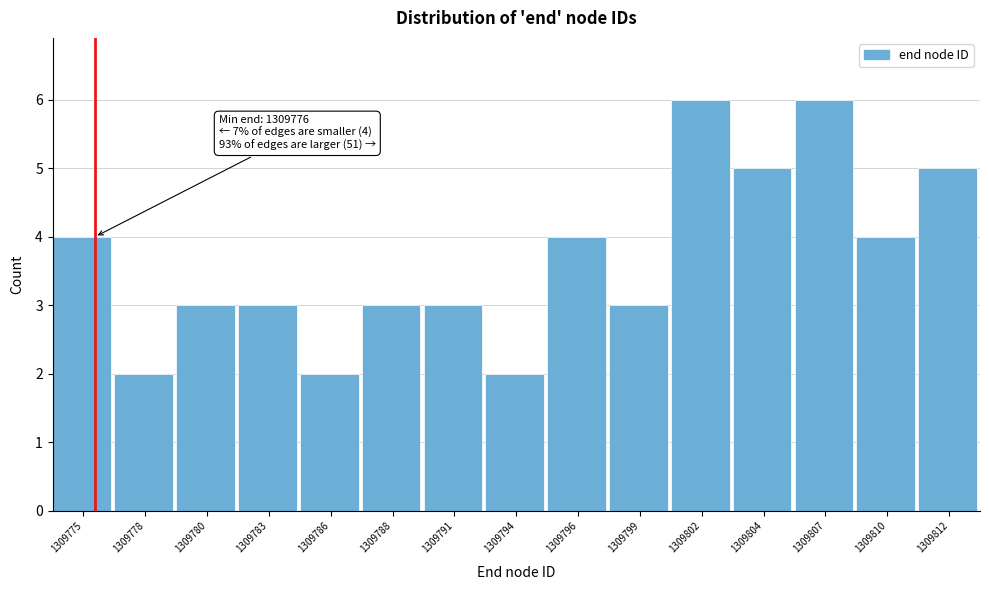

Reading right to left, list all the values displayed in this chart.

1309812=5	1309810=4	1309807=6	1309804=5	1309802=6	1309799=3	1309796=4	1309794=2	1309791=3	1309788=3	1309786=2	1309783=3	1309780=3	1309778=2	1309775=4